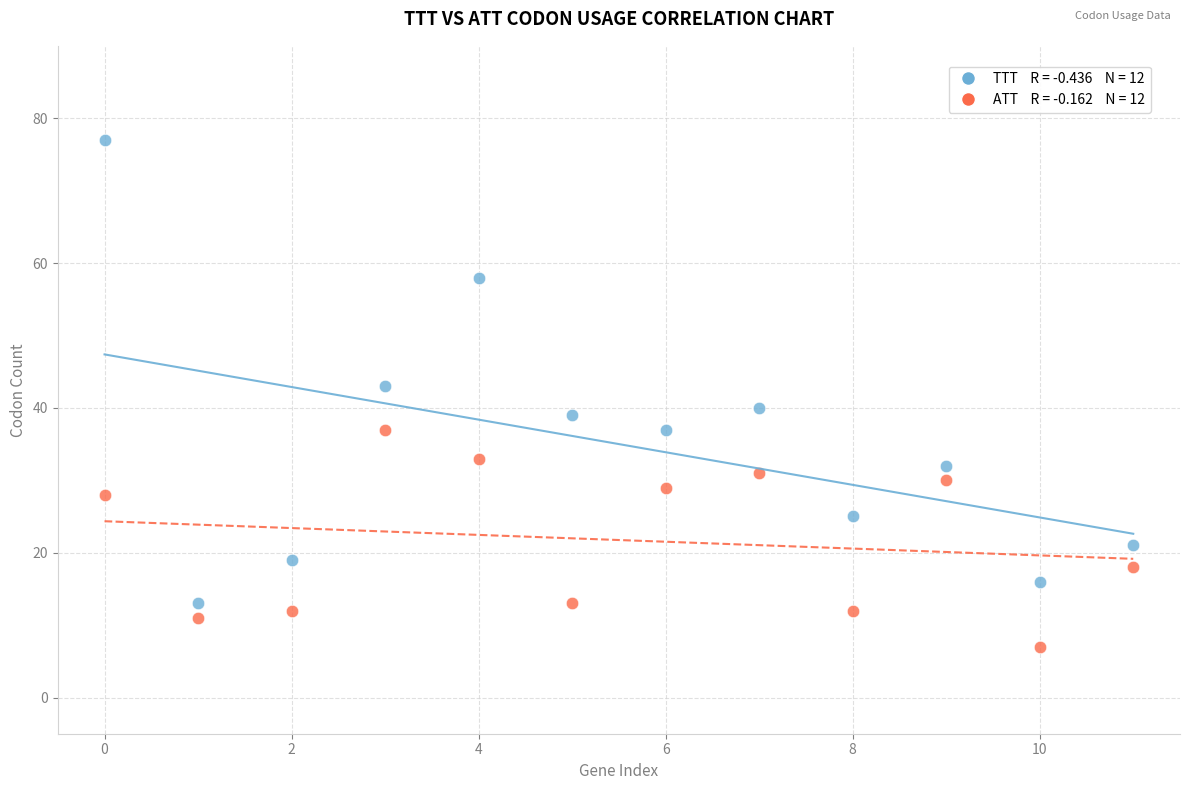

Across all data points, what is the range of Y values (max minus min)?

70